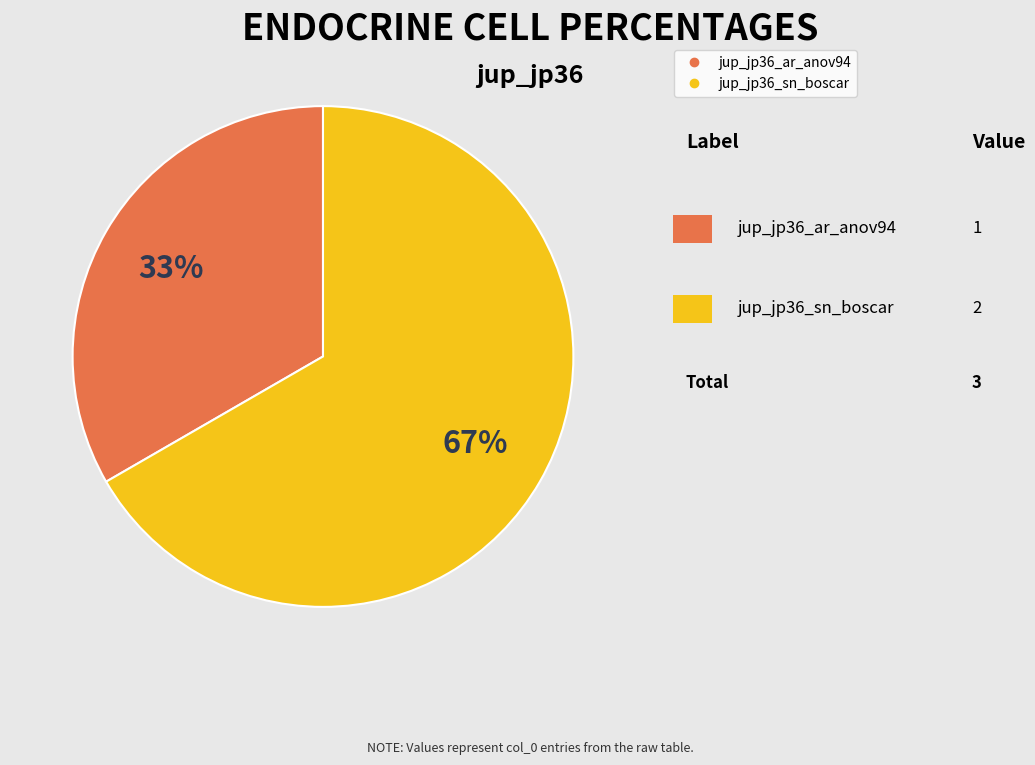

How many slices are in this pie chart?

2